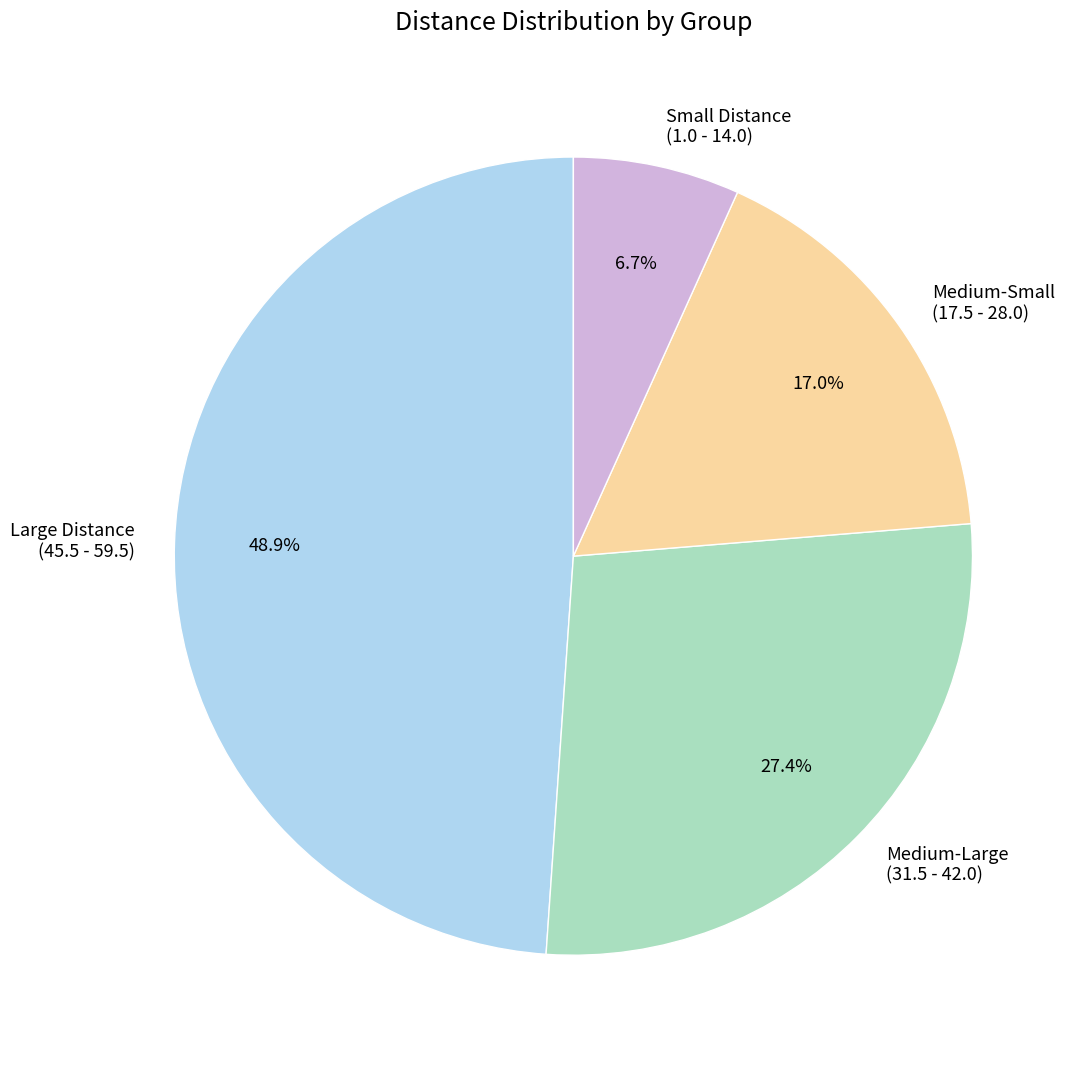

Which has a higher value, Small Distance (1.0 - 14.0) or Medium-Large (31.5 - 42.0)?

Medium-Large (31.5 - 42.0)